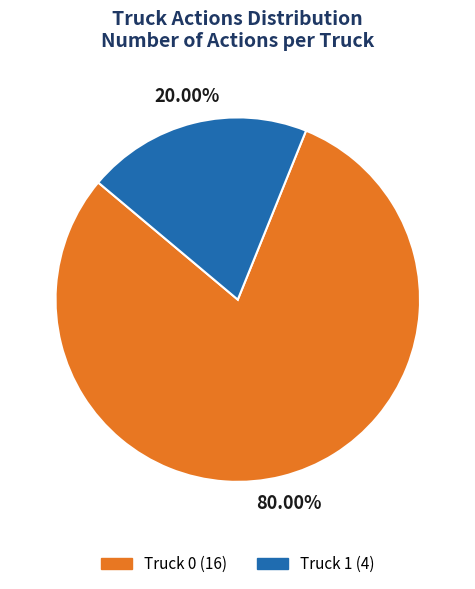

Which slice is the largest?

Truck 0